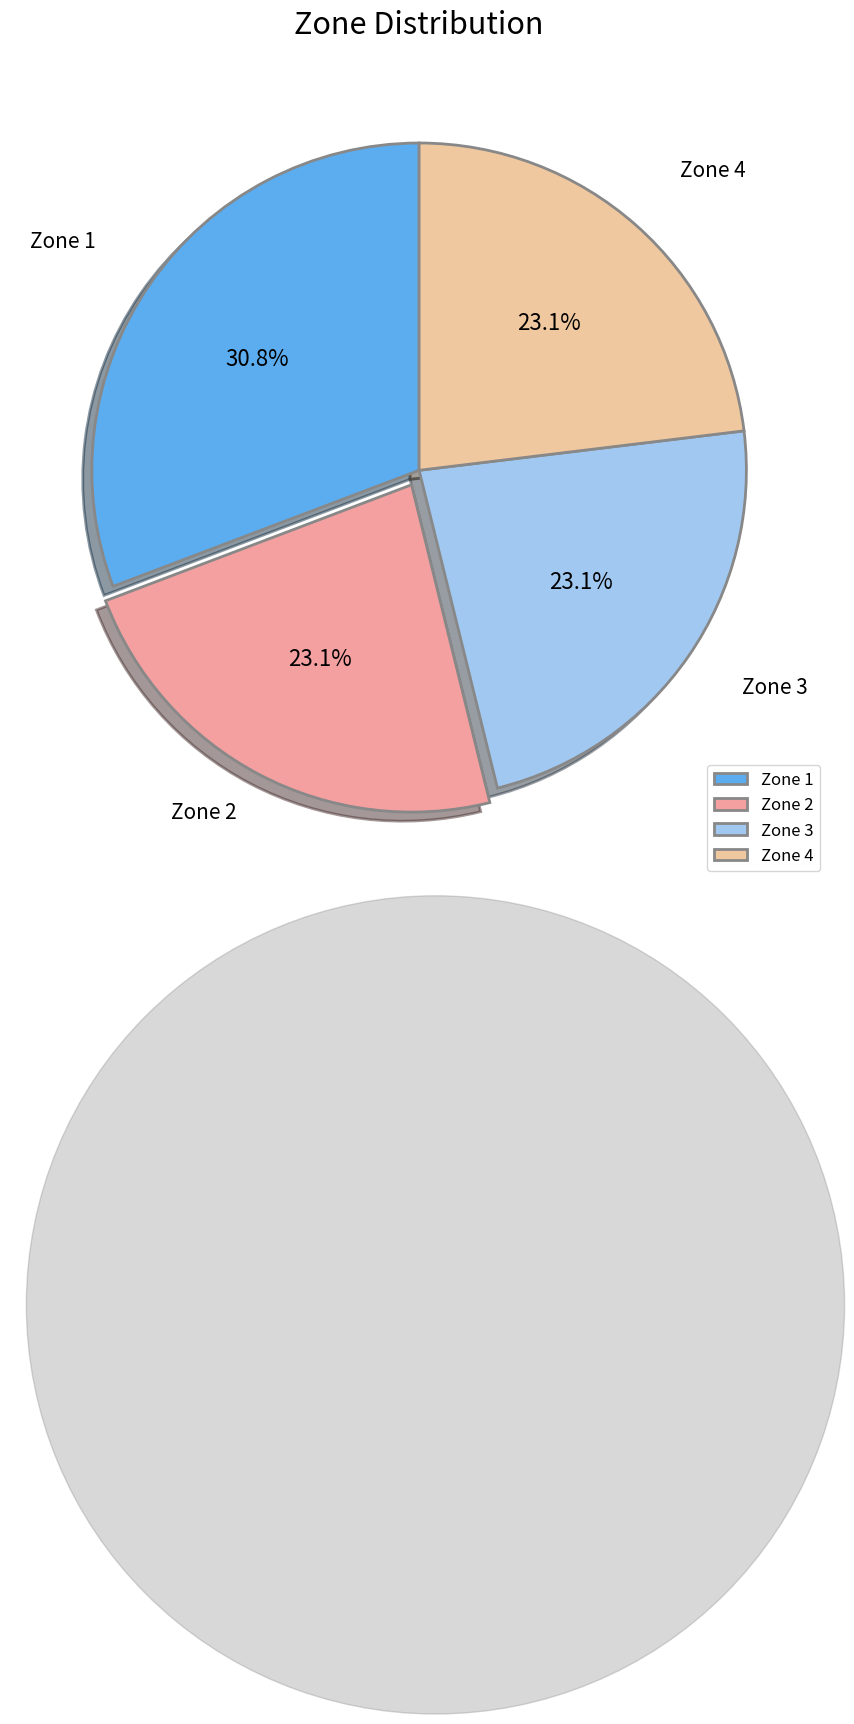

True or false: Zone 2 accounts for 38% of the total.

False